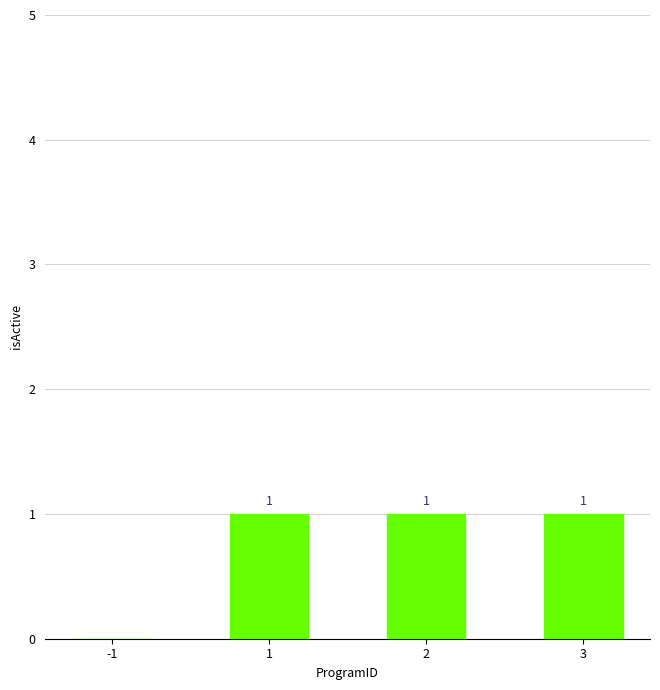

What is the sum of all values?

3